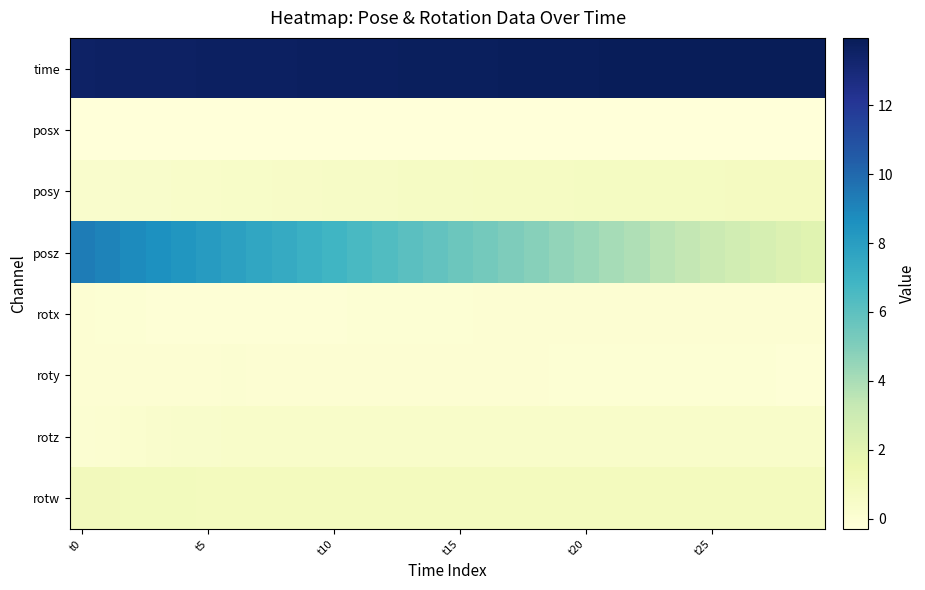

Count the number of categories in the chart.

30